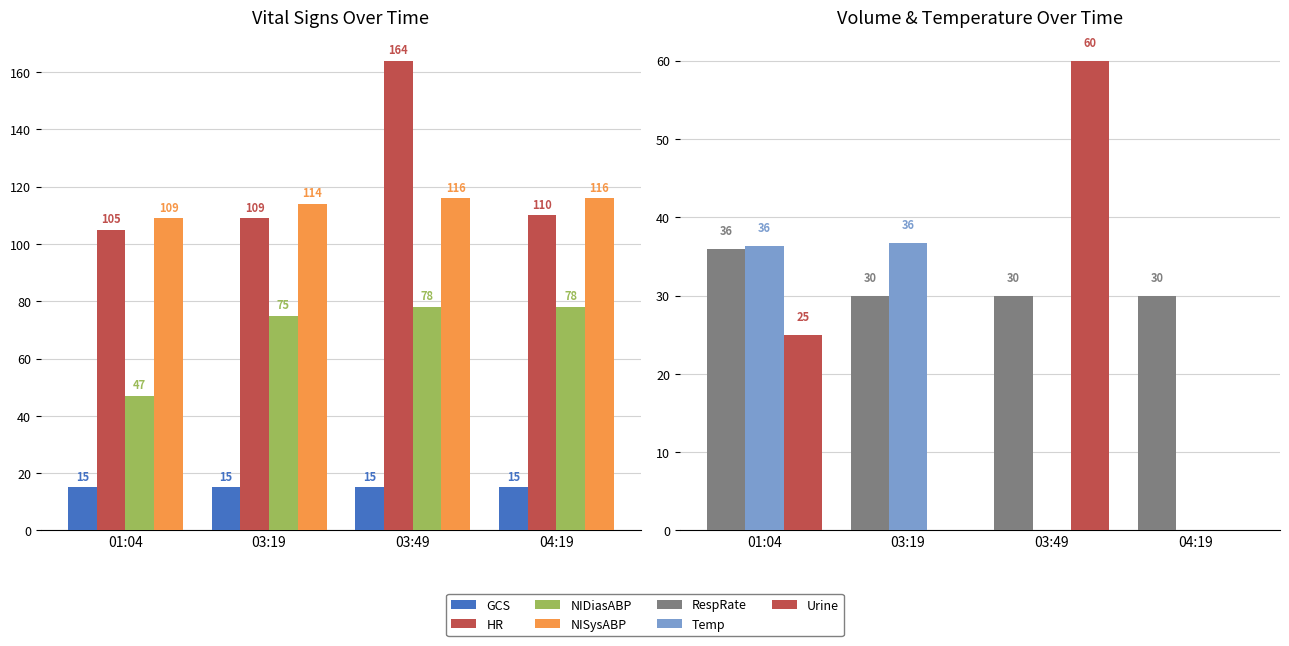

What is the difference between the highest and lowest values at 01:04?

84.0